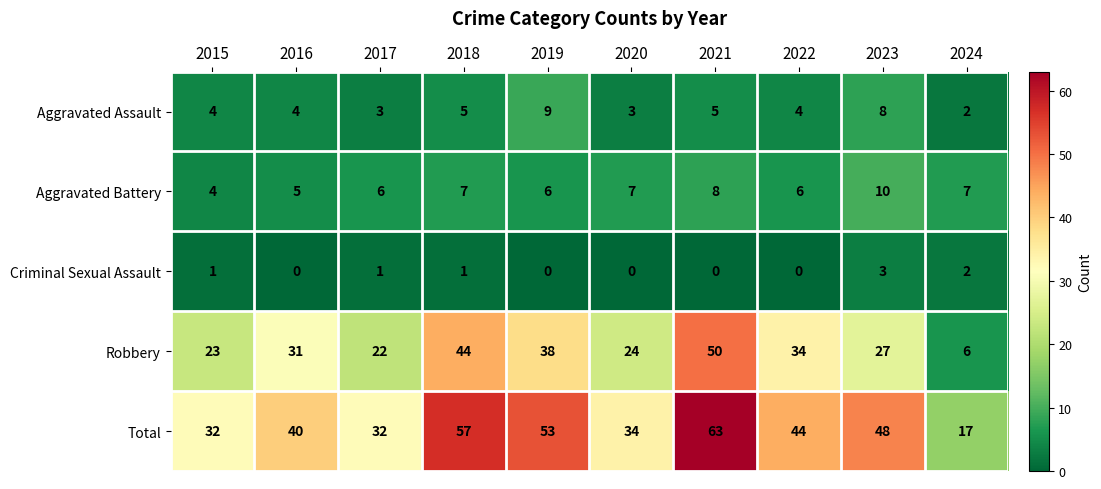

What is the sum of all Aggravated Battery values?

66